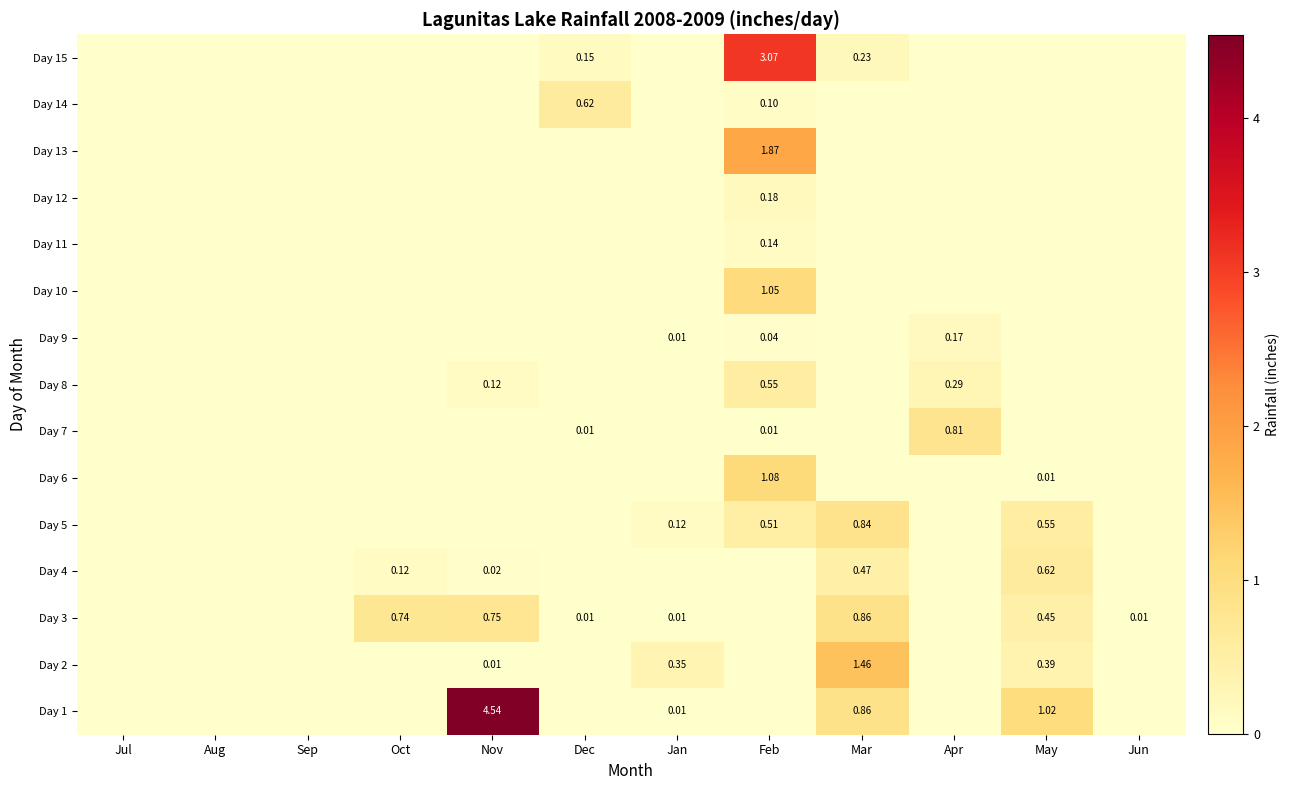

At which label is Day 5 closest to 0?

Jul